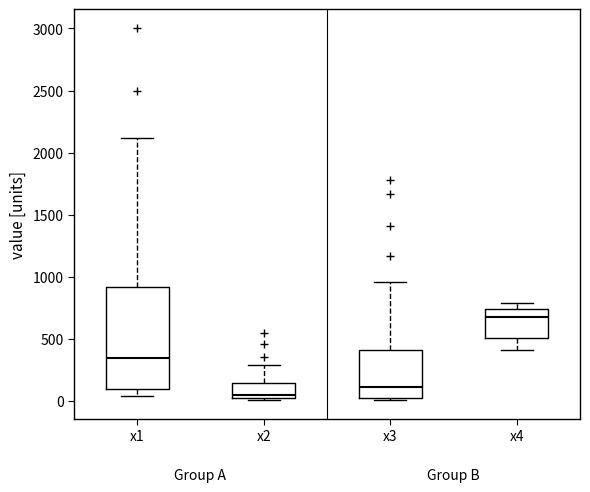

Where does the median line of the box for x2 sit on the y-axis? The values are not printed on the chart, so give them approximately, as read against the axis.

50